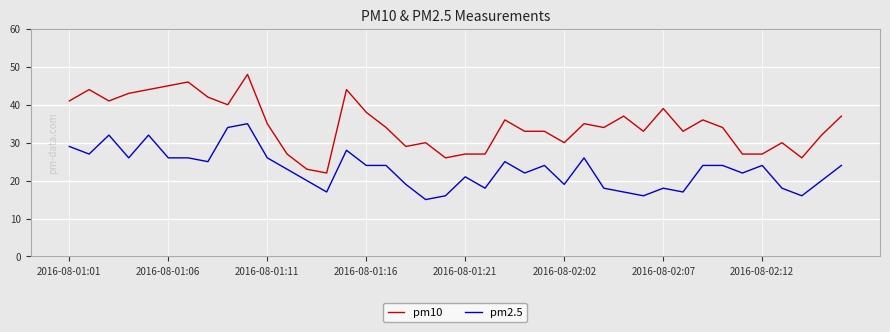

What is the minimum value shown in the chart?

15